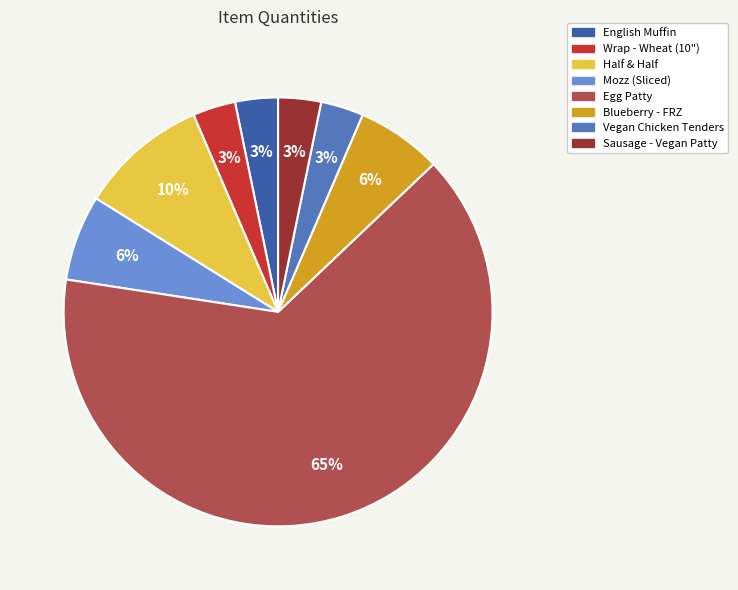

To the nearest percent, what is the difference between the Mozz (Sliced) and English Muffin slice percentages?

3%